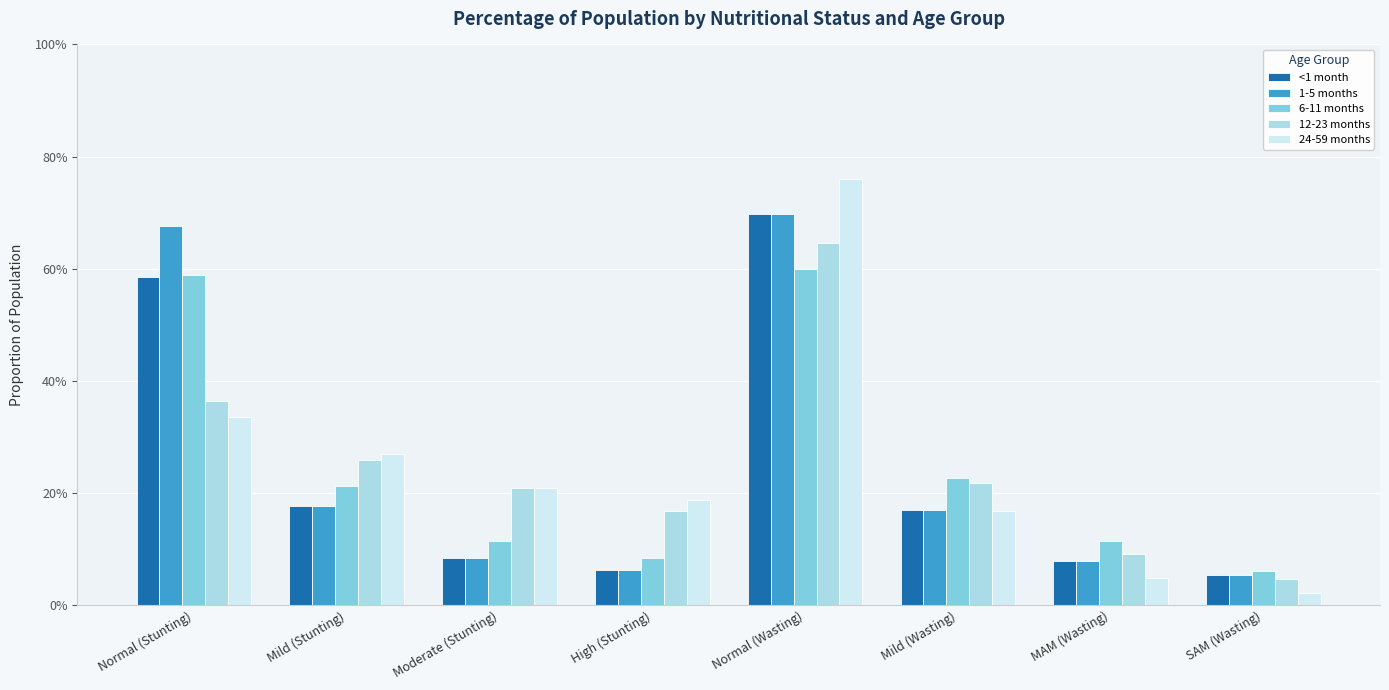

What is the maximum value for <1 month?

0.7